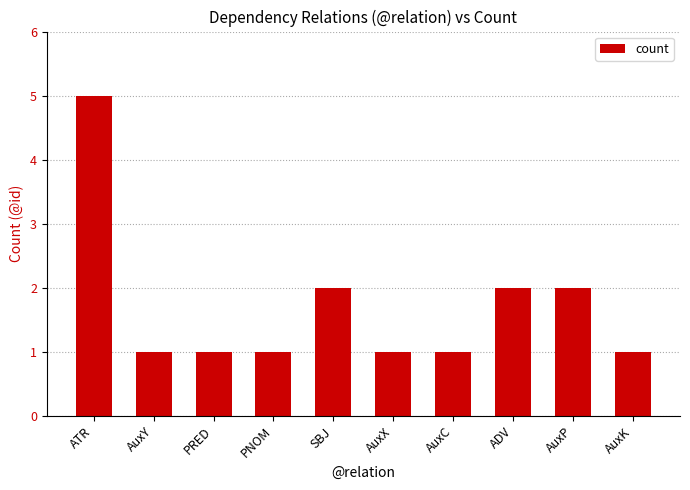

Which category has the highest value across all series?

ATR